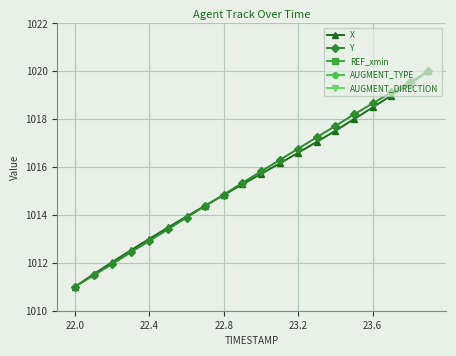

True or false: X has a value of 1016.6 at 23.2.

True